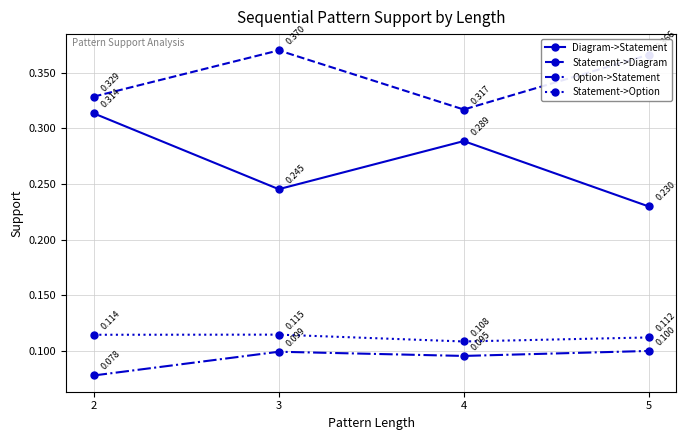

True or false: Diagram->Statement has a value of 0.1 at 5.

False